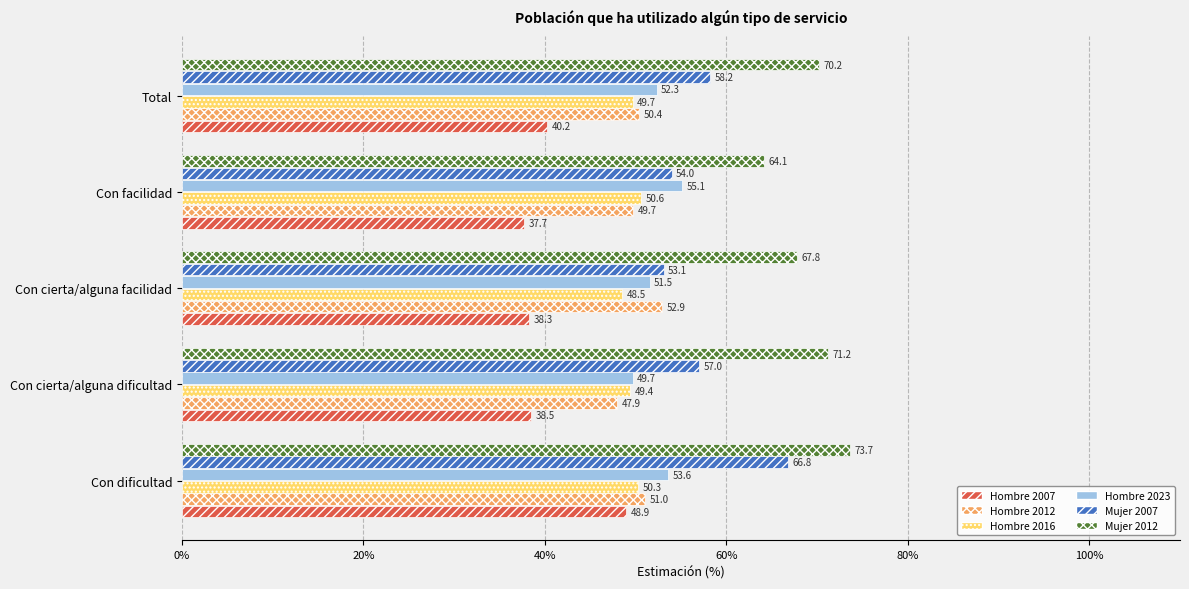

List the labels in order of Hombre 2016 value, largest first.

Con facilidad, Con dificultad, Total, Con cierta/alguna dificultad, Con cierta/alguna facilidad